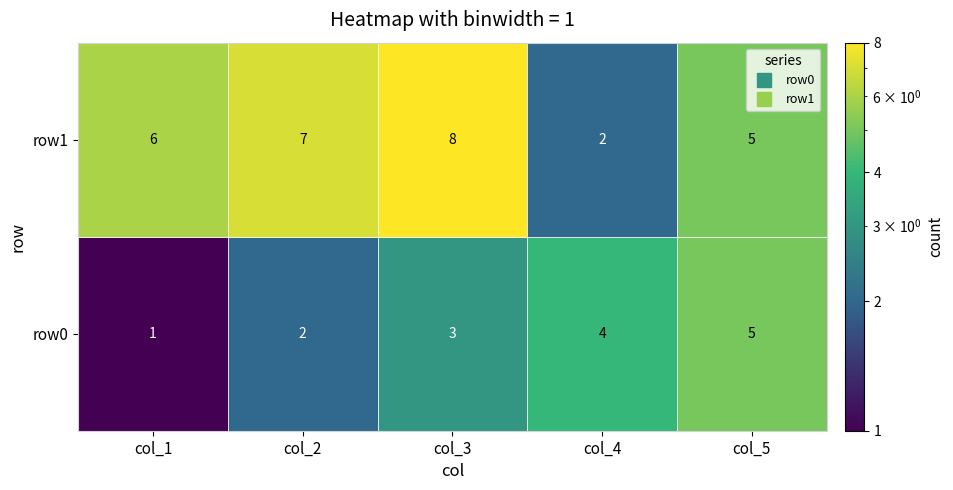

True or false: row1 has a value of 5 at col_3.

False